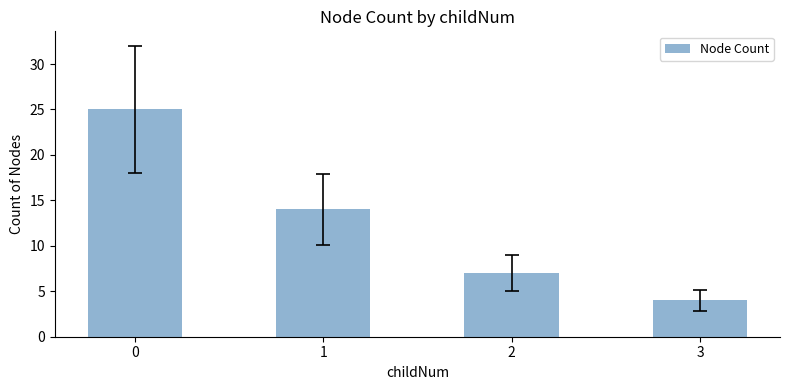

What is the difference between the values at 1 and 2?

7